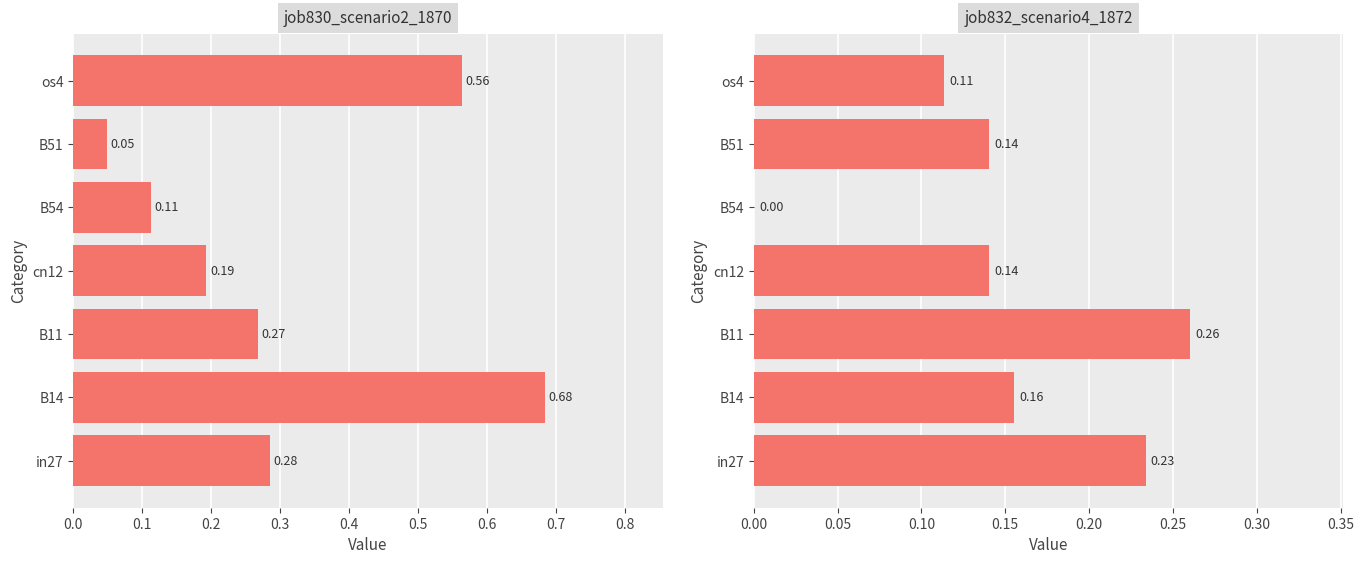

At B54, list the series in order from largest to smallest.

job830_scenario2_1870, job832_scenario4_1872